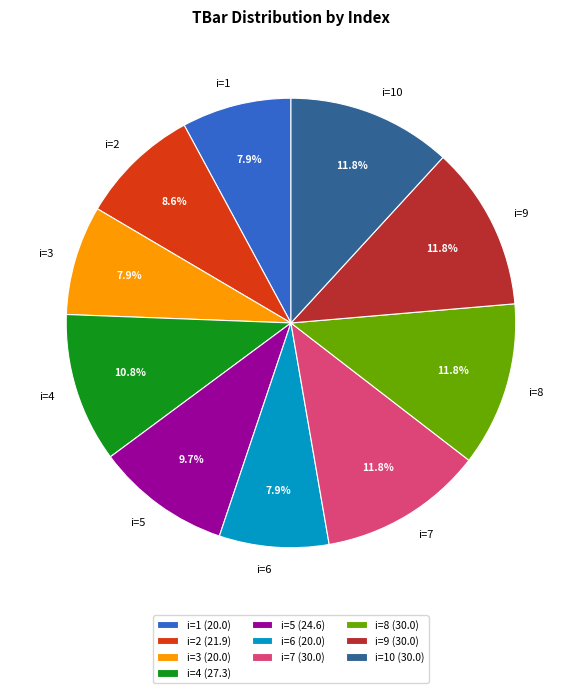

Is there any slice that represents more than half of the pie?

No